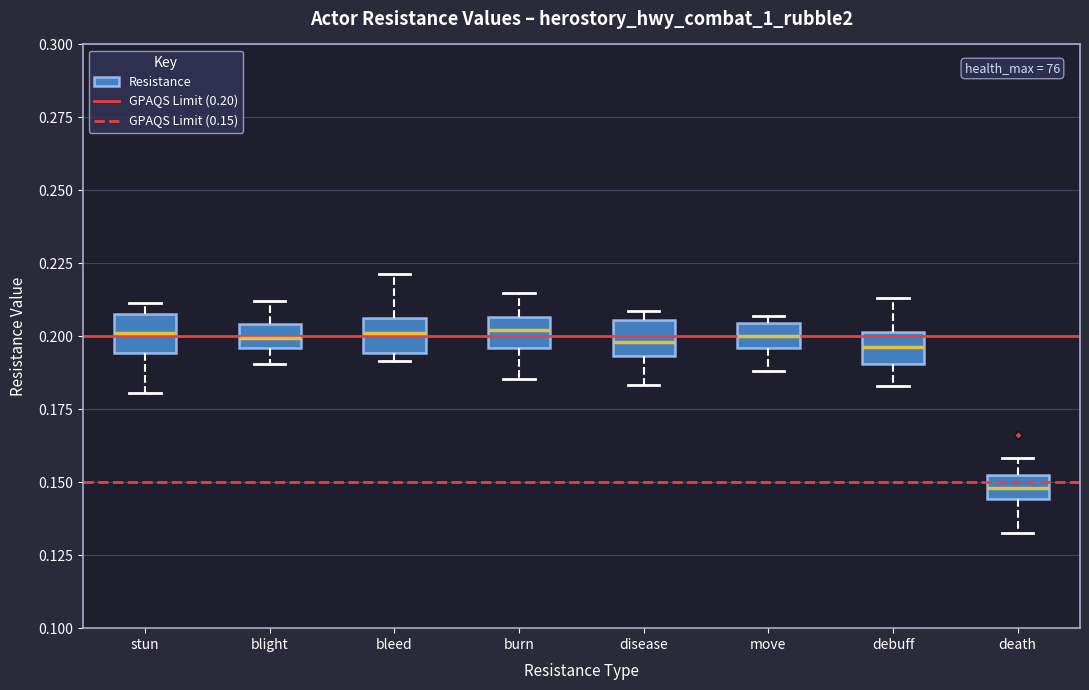

Reading left to right, read every box against the y-axis: the position of its median line, the range the box covers, and the ends of its whiskers. The values are not printed on the chart, so give them approximately, as read against the axis.

stun: median 0.200, box 0.195 to 0.210, whiskers 0.180 to 0.210 (just above the box's upper edge)
blight: median 0.200, box 0.195 to 0.205, whiskers 0.190 to 0.210
bleed: median 0.200, box 0.195 to 0.205, whiskers 0.190 to 0.220
burn: median 0.200, box 0.195 to 0.205, whiskers 0.185 to 0.215
disease: median 0.200, box 0.195 to 0.205, whiskers 0.185 to 0.210
move: median 0.200, box 0.195 to 0.205, whiskers 0.190 to 0.205 (just above the box's upper edge)
debuff: median 0.195, box 0.190 to 0.200, whiskers 0.185 to 0.215
death: median 0.150 (inside the box), box 0.145 to 0.150, whiskers 0.135 to 0.160